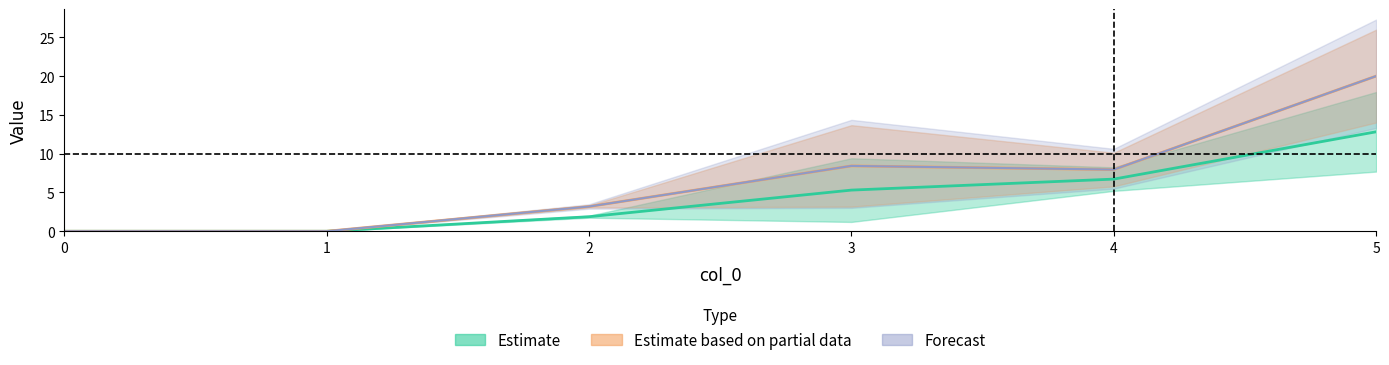

Read the 1 value at 4.

7.9